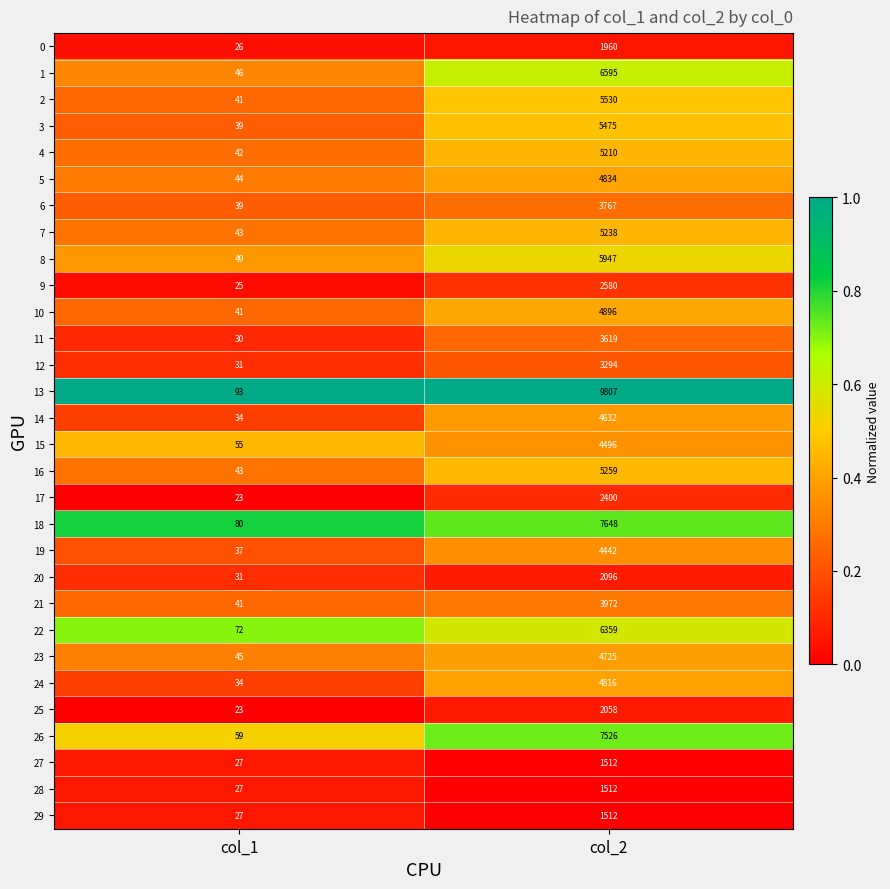

What is the difference between the maximum and minimum values in the 17 series?

2377